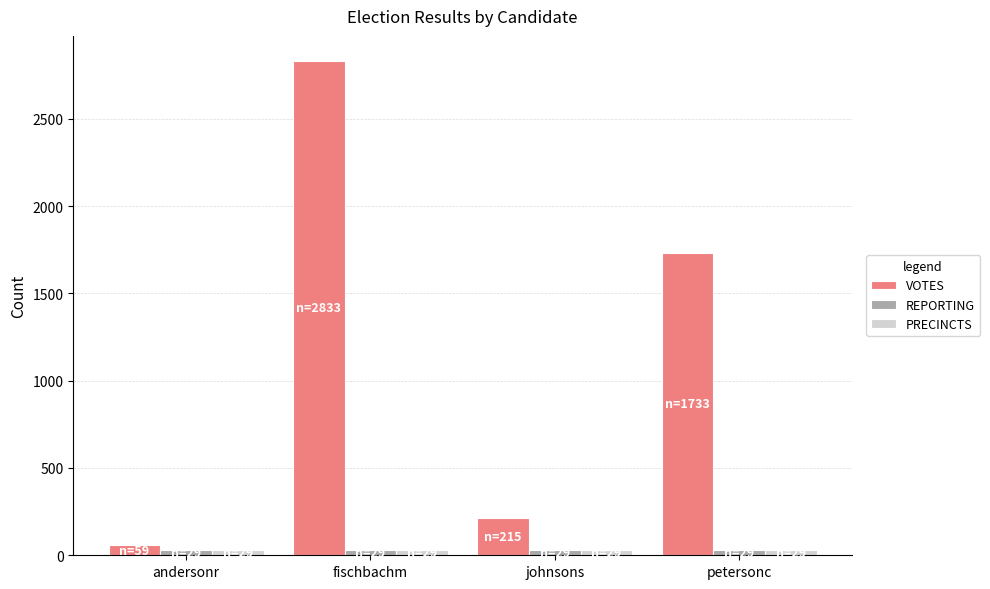

True or false: VOTES has a value of 374 at johnsons.

False